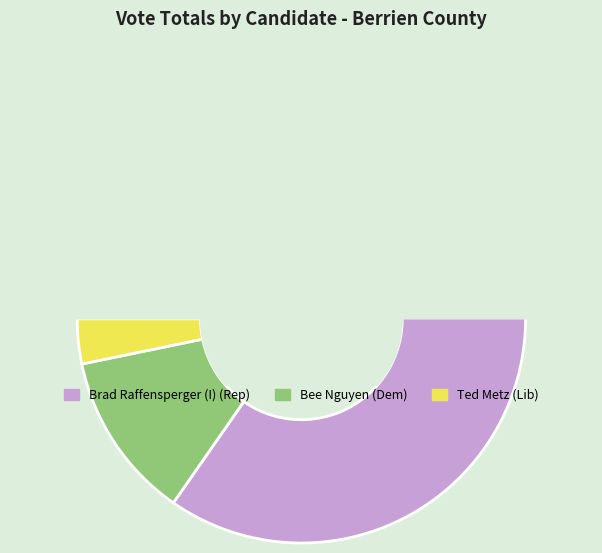

Which series has the largest range (max minus min)?

Brad Raffensperger (I) (Rep)